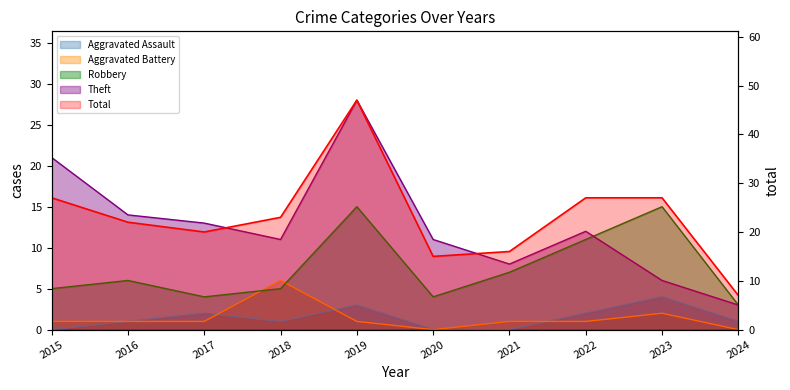

How many interior local peaks does the Theft series have?

2